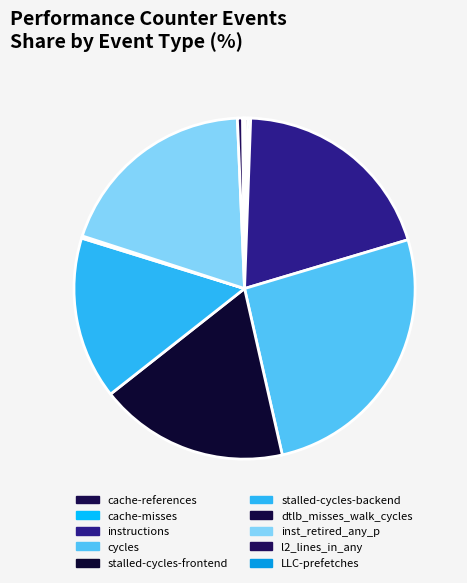

To the nearest percent, what is the average slice percentage?

10%